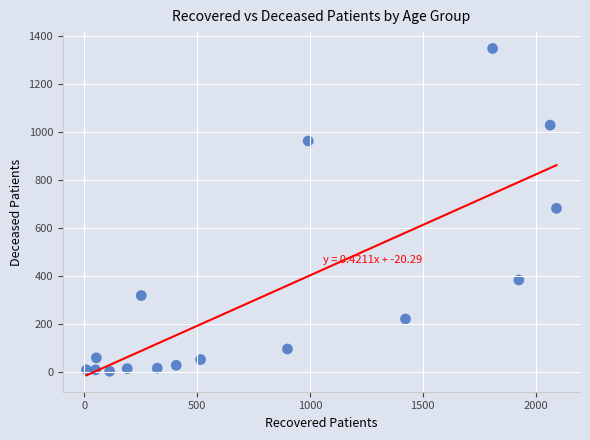

What is the range of X values (max minus min)?

2083